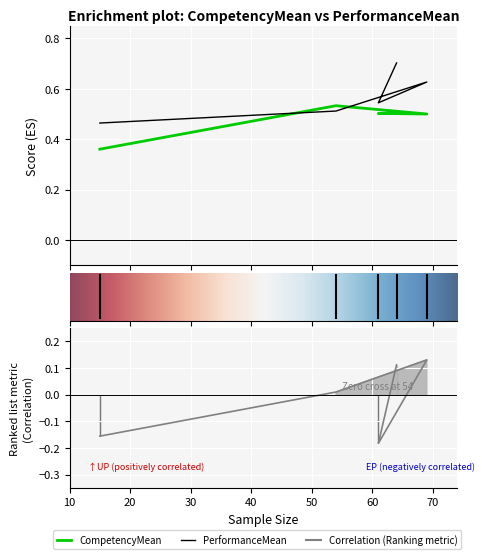

True or false: PerformanceMean has more than 2 points higher than both neighbors.

False